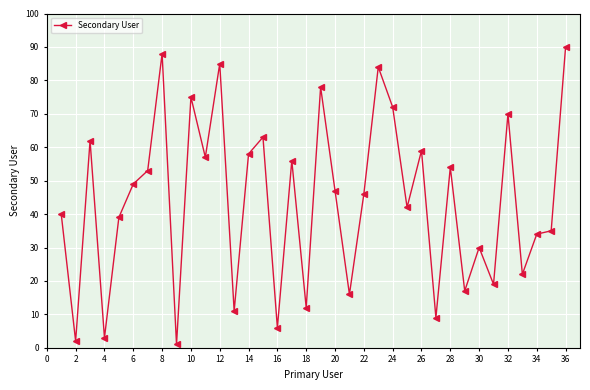

How many interior local valleys (lower than both neighbors) does the data have?

13